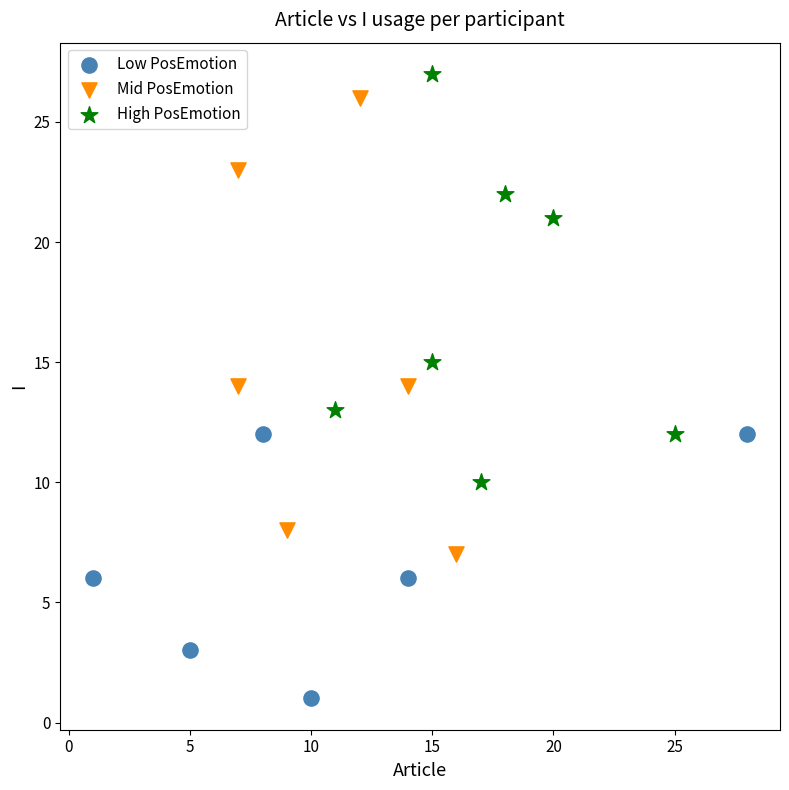

Which series has the widest spread of Y values?

Mid PosEmotion